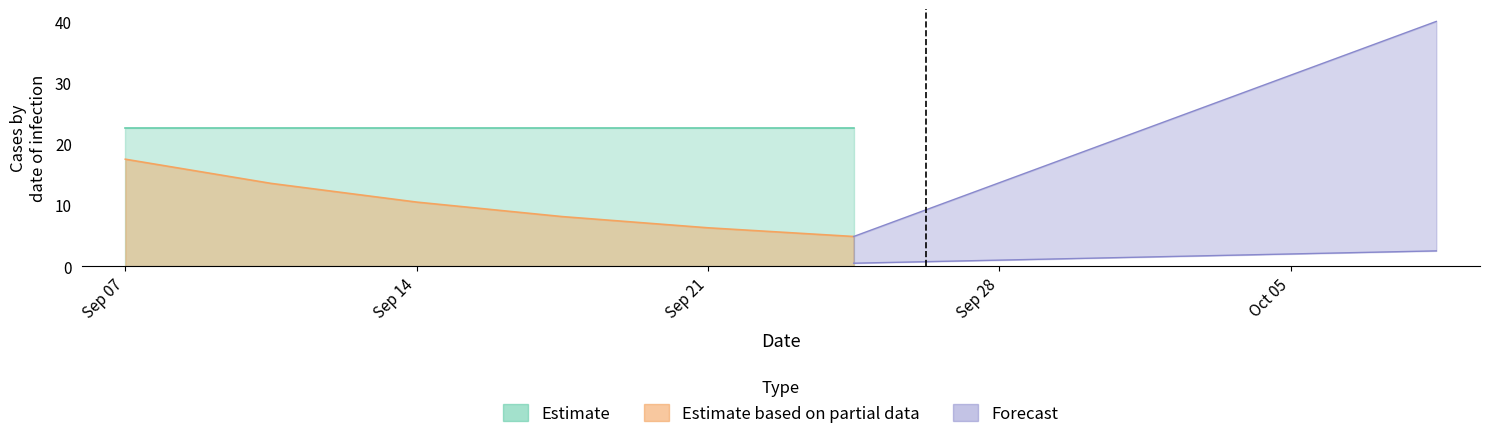

What is the spread (max minus min) of values at 2?

22.6